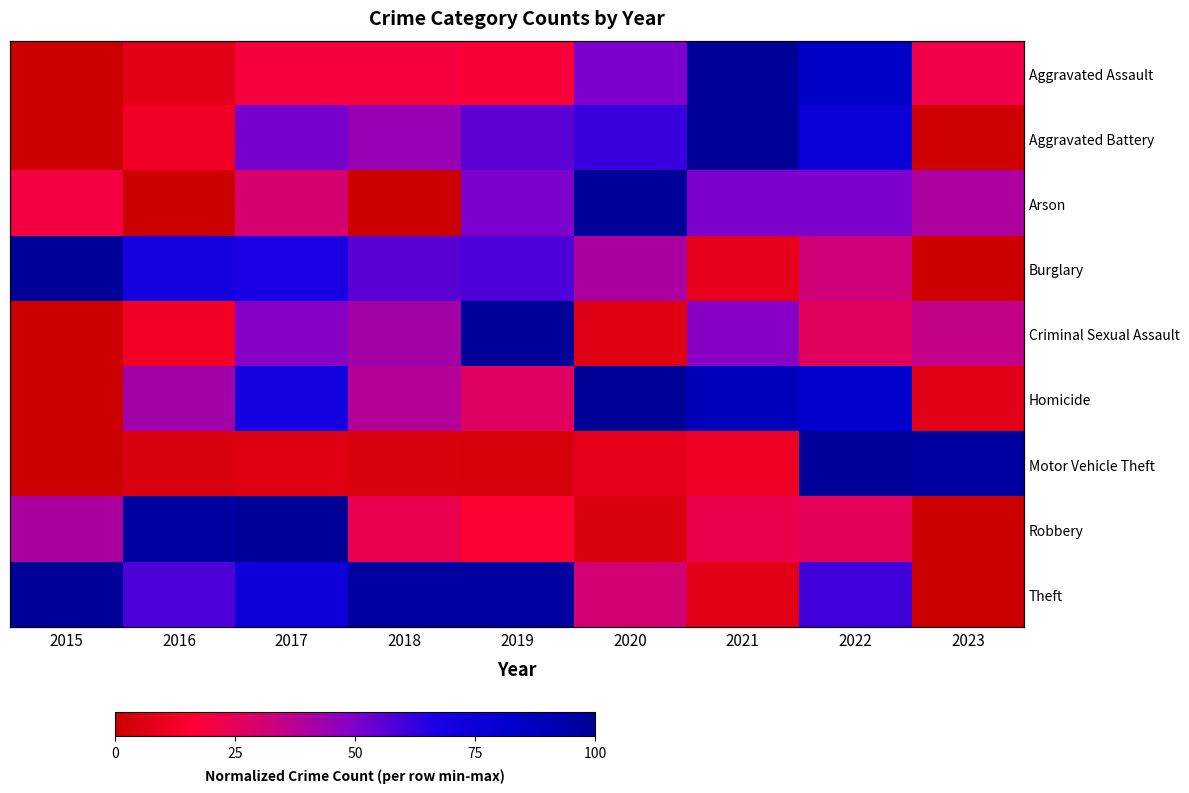

What is the sum of the Theft values at 2017 and 2016?

131.8